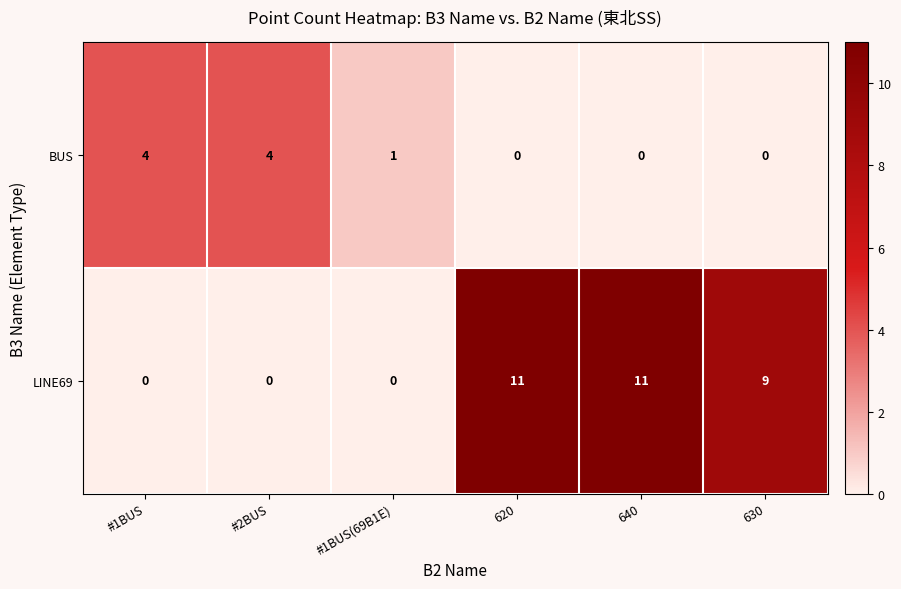

Which series changed the most between #2BUS and 630?

LINE69